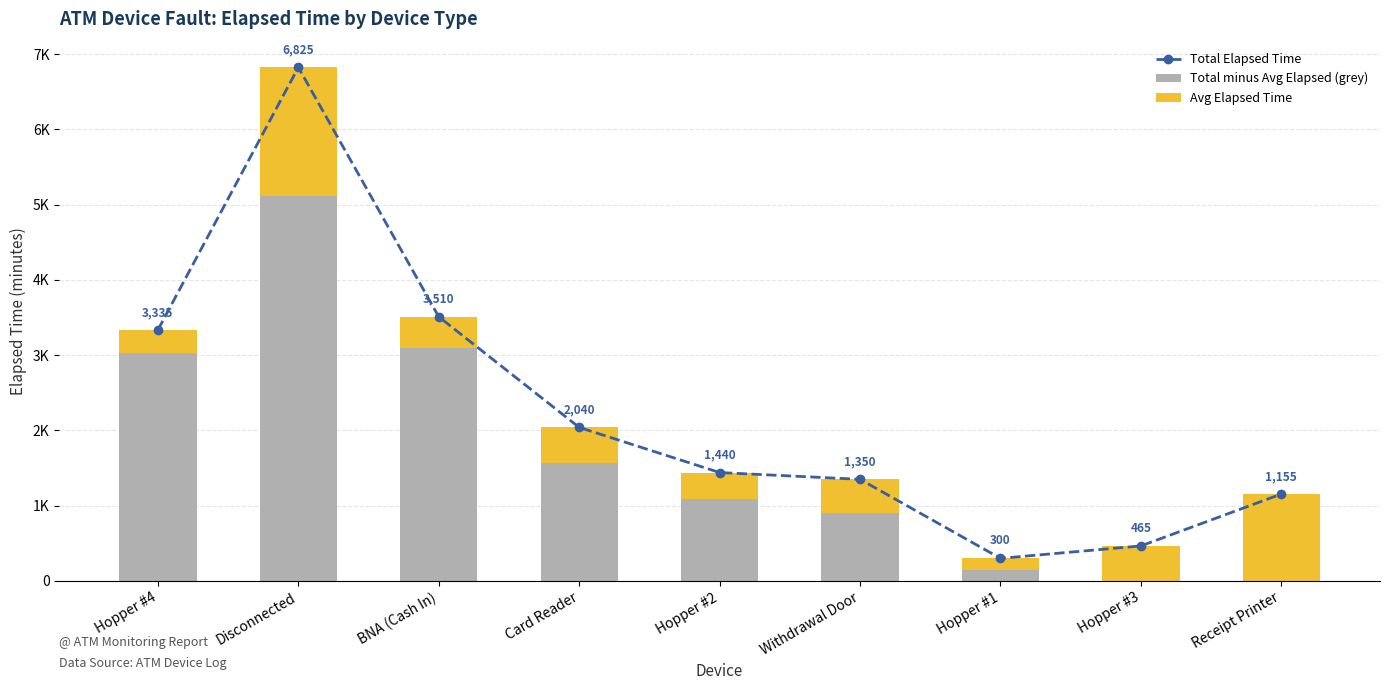

Which has a higher value, Receipt Printer or Disconnected?

Disconnected